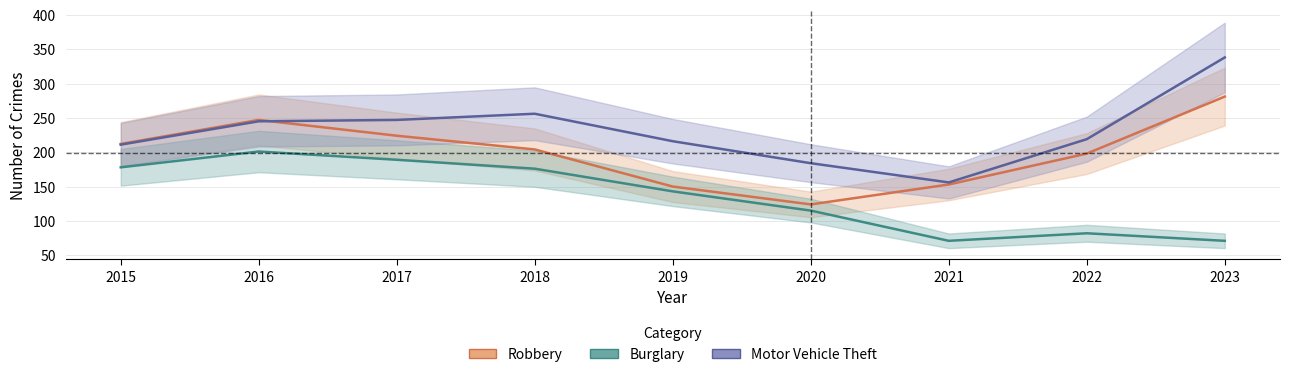

At which label is Burglary closest to 136?

2019